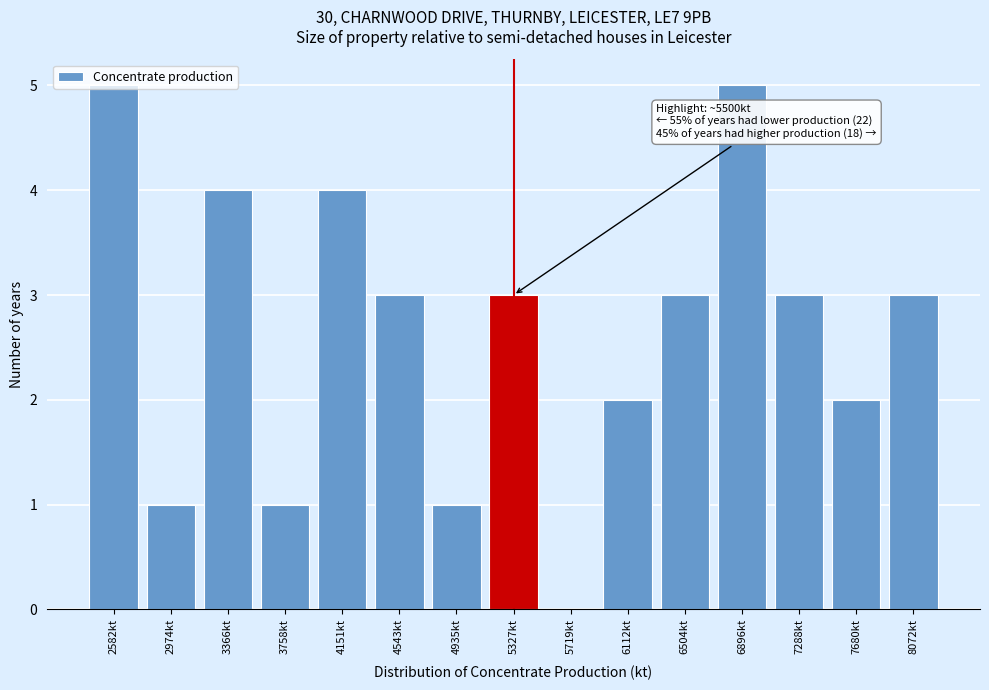

The chart shows a value of 1 at 3366kt. True or false?

False